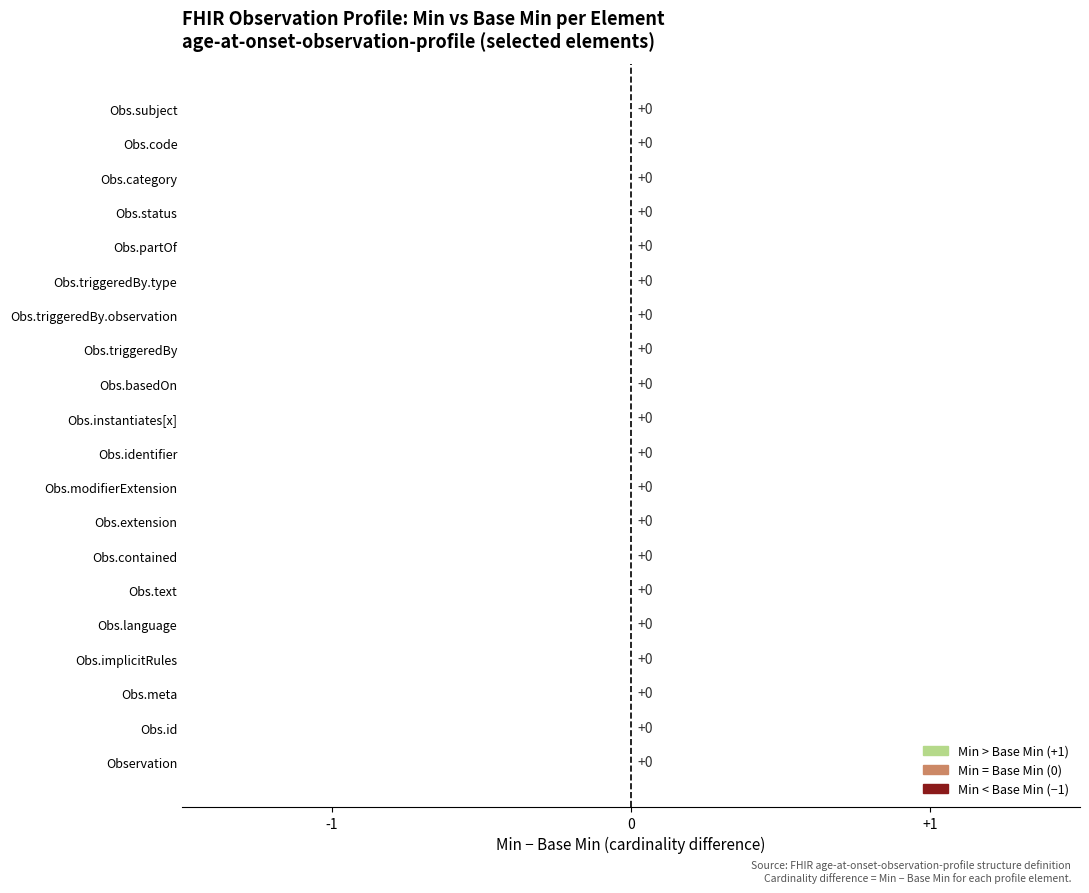

How many groups of bars are there?

20